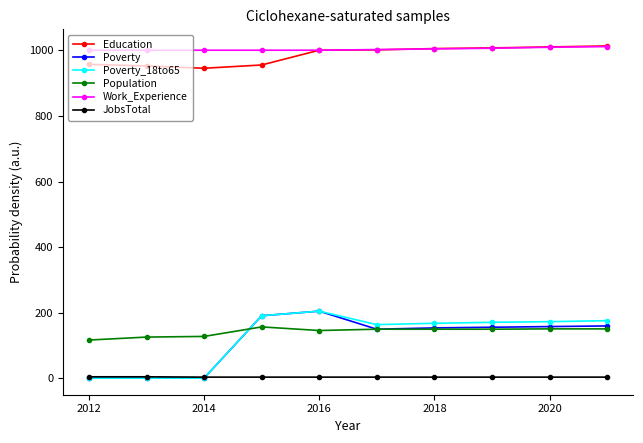

True or false: JobsTotal and Work_Experience intersect in this chart.

False